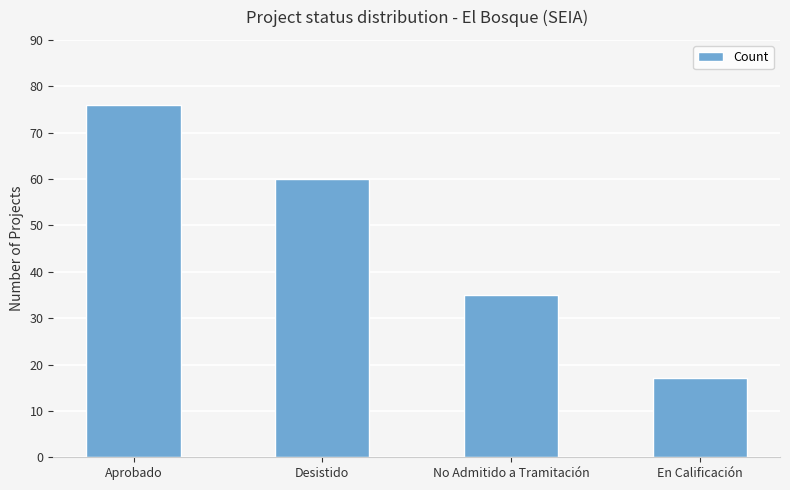

The chart shows a value of 22 at En Calificación. True or false?

False